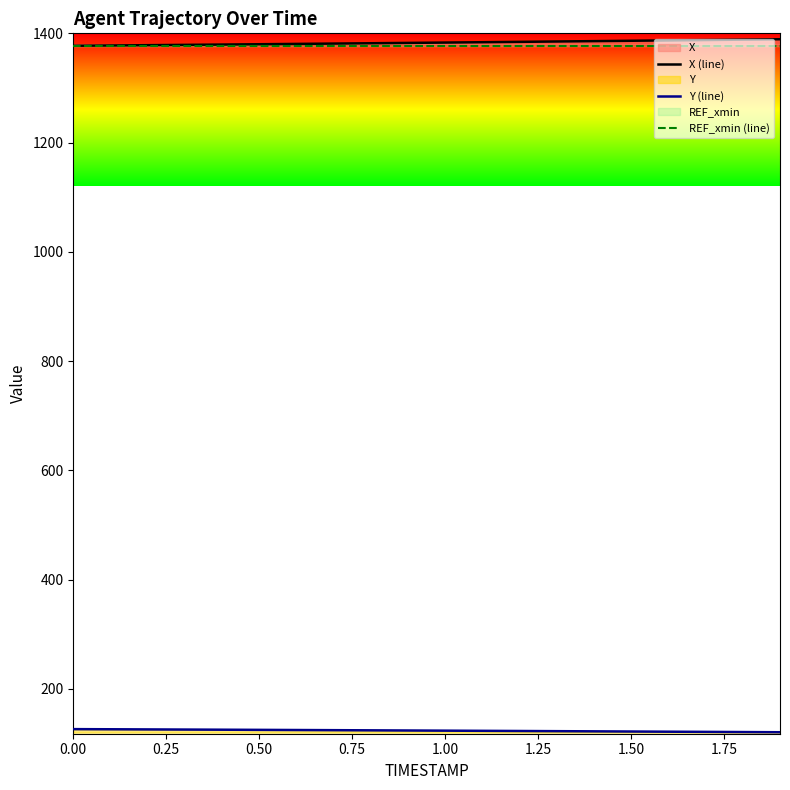

Rank the series by their maximum value, from highest to lowest.

X (line), REF_xmin (line), Y (line)